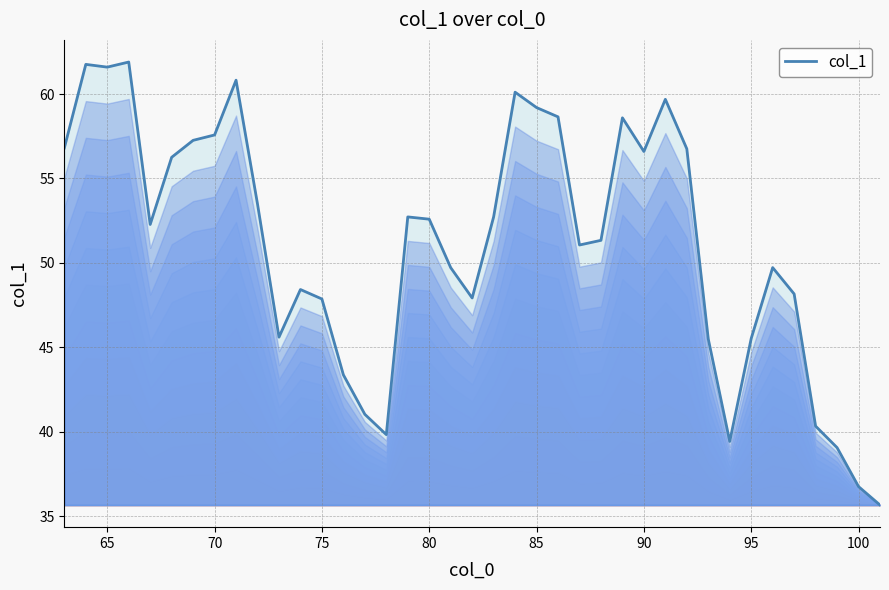

What is the highest value of the col_1 series?

61.9